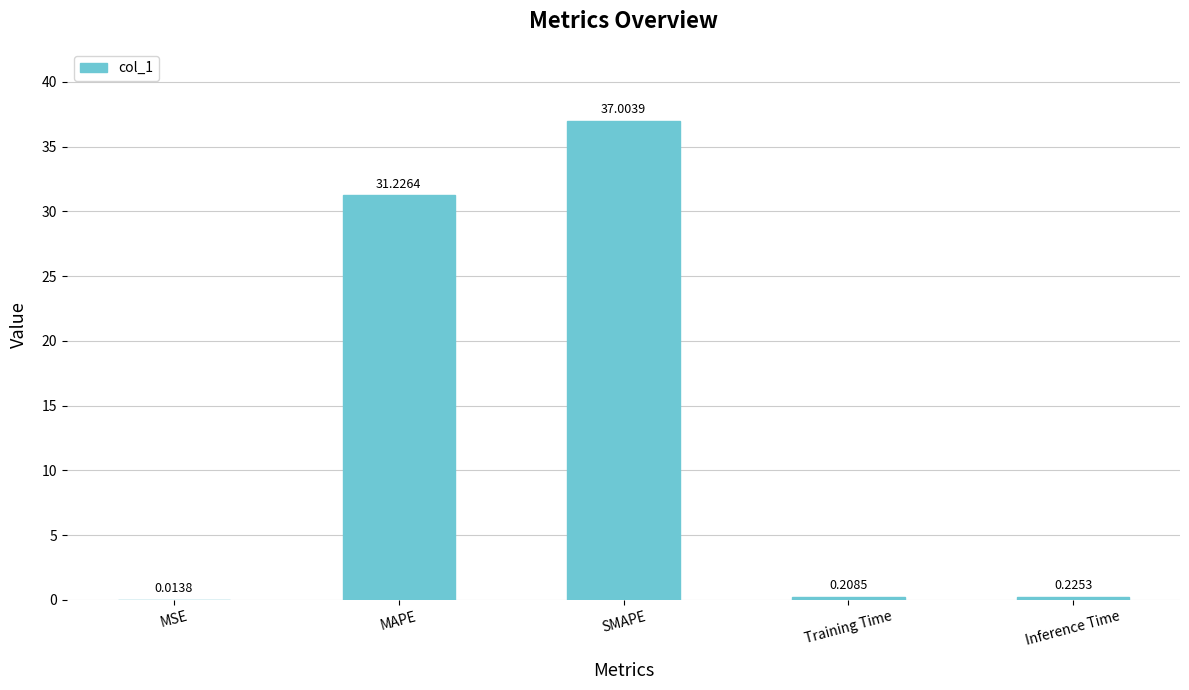

What is the sum of all values?

68.7